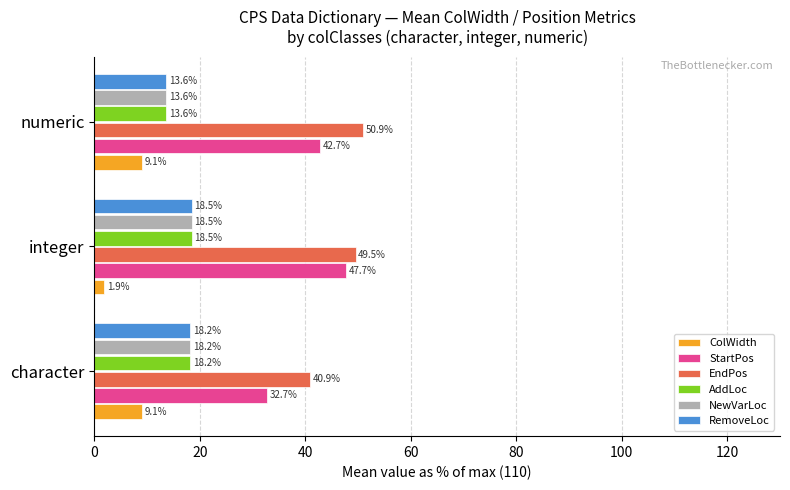

How many distinct data groups are displayed?

6